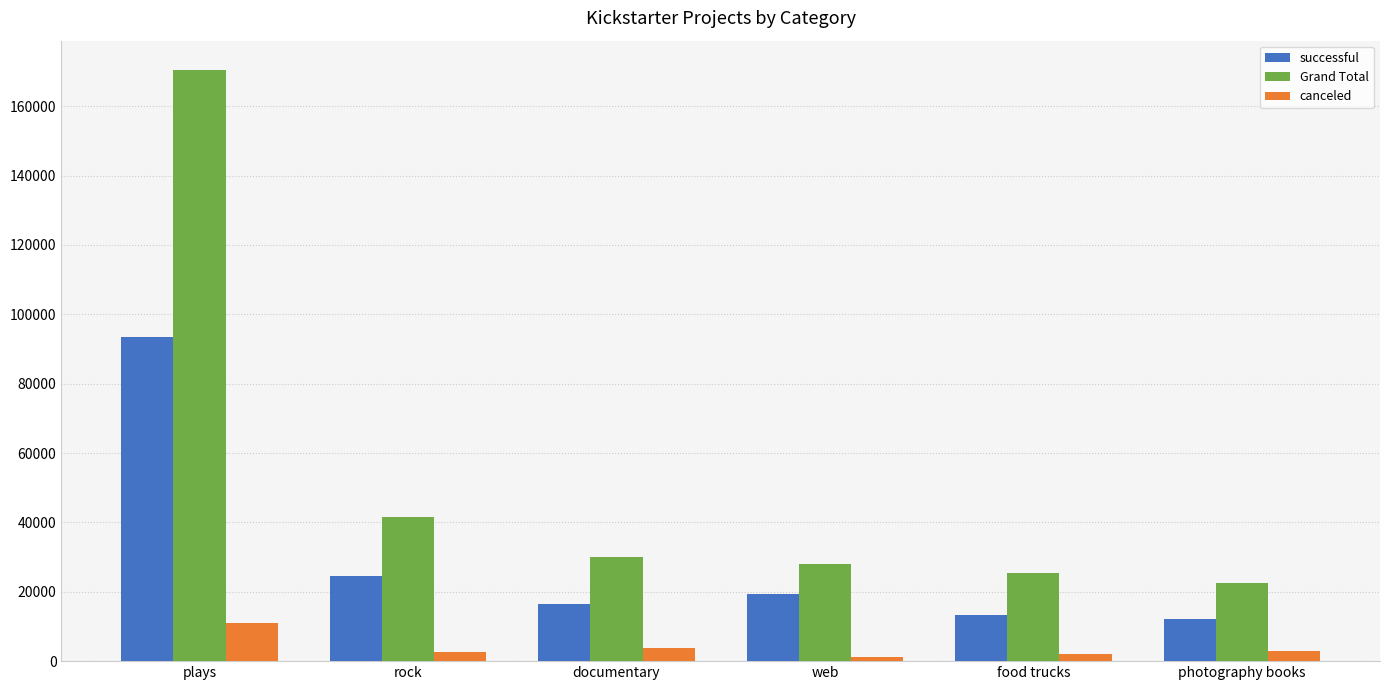

What is the sum of the successful values at food trucks and rock?

37716